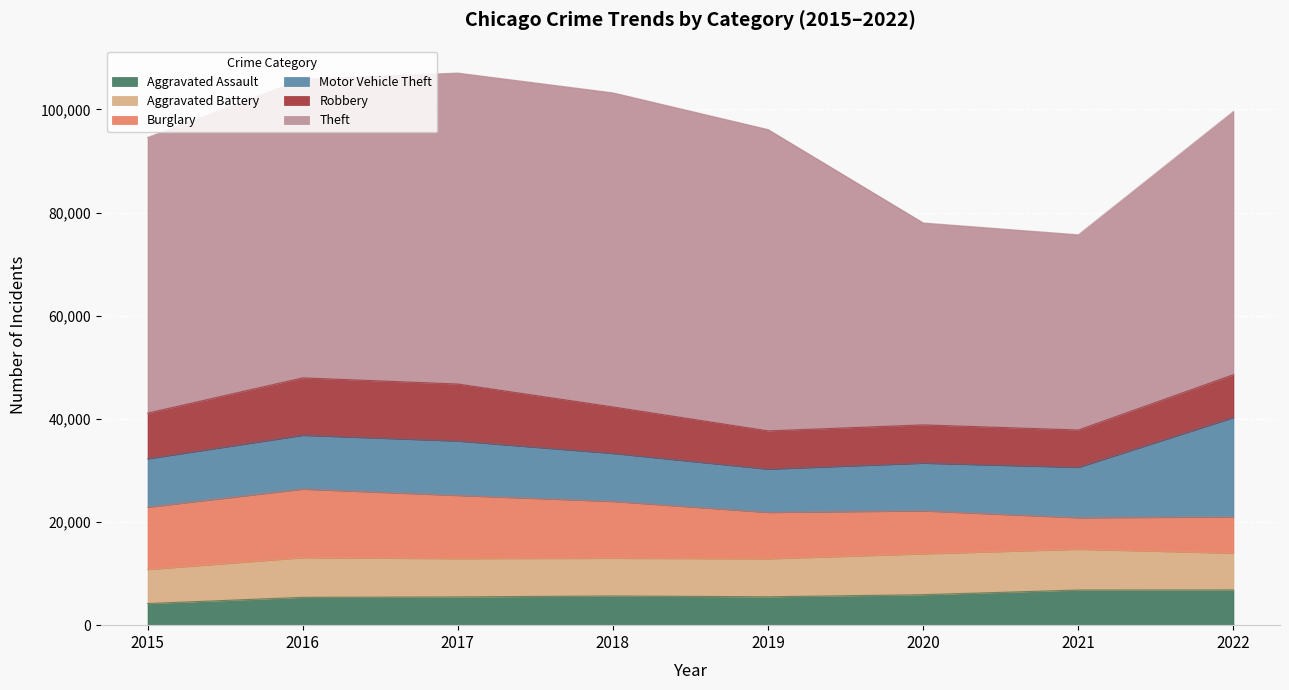

What are all the series names shown in the legend?

Aggravated Assault, Aggravated Battery, Burglary, Motor Vehicle Theft, Robbery, Theft